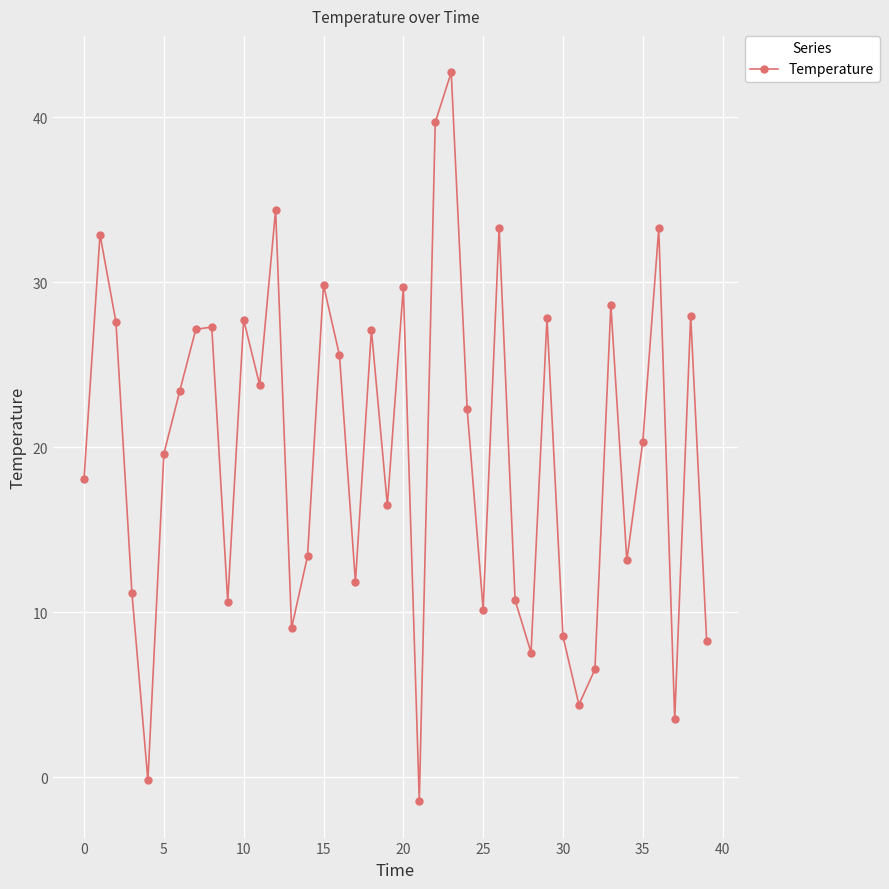

What is the difference between the maximum and minimum values?

44.2